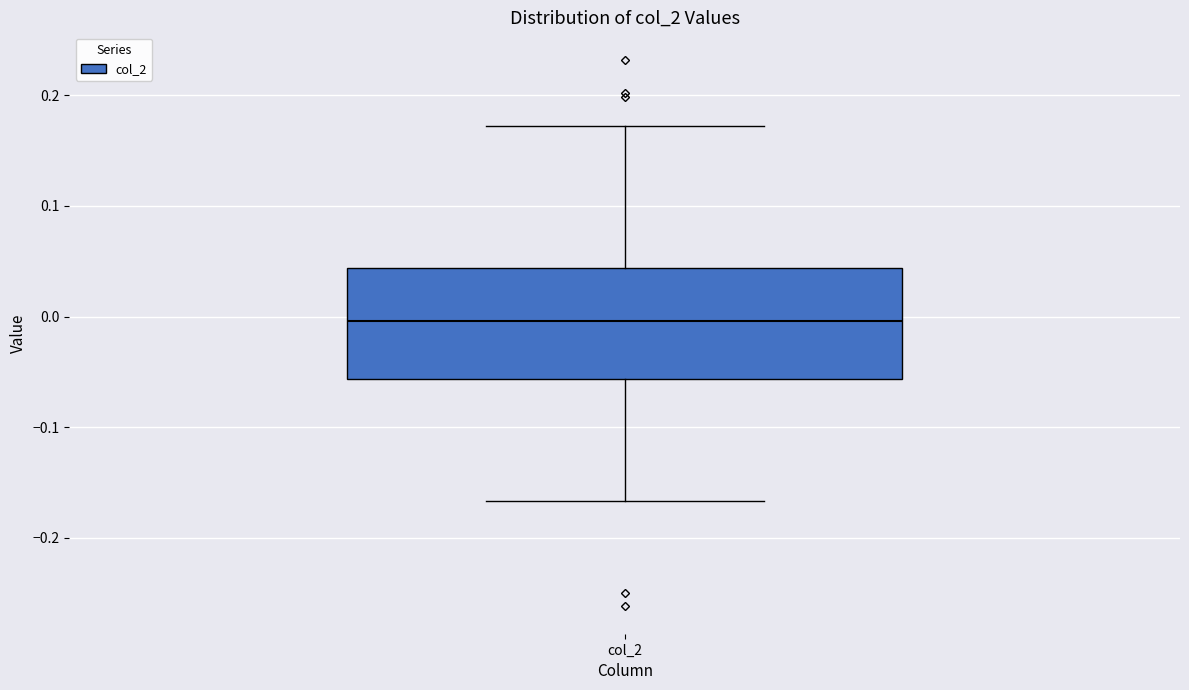

Where does the median line of the box for col_2 sit on the y-axis? The values are not printed on the chart, so give them approximately, as read against the axis.

0.00